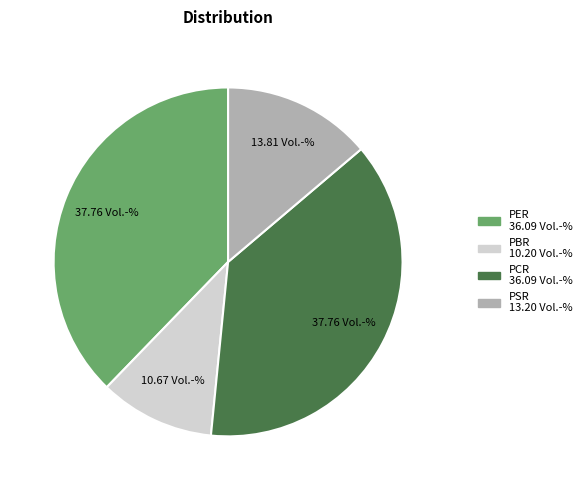

What is the smallest slice in the pie chart?

PBR